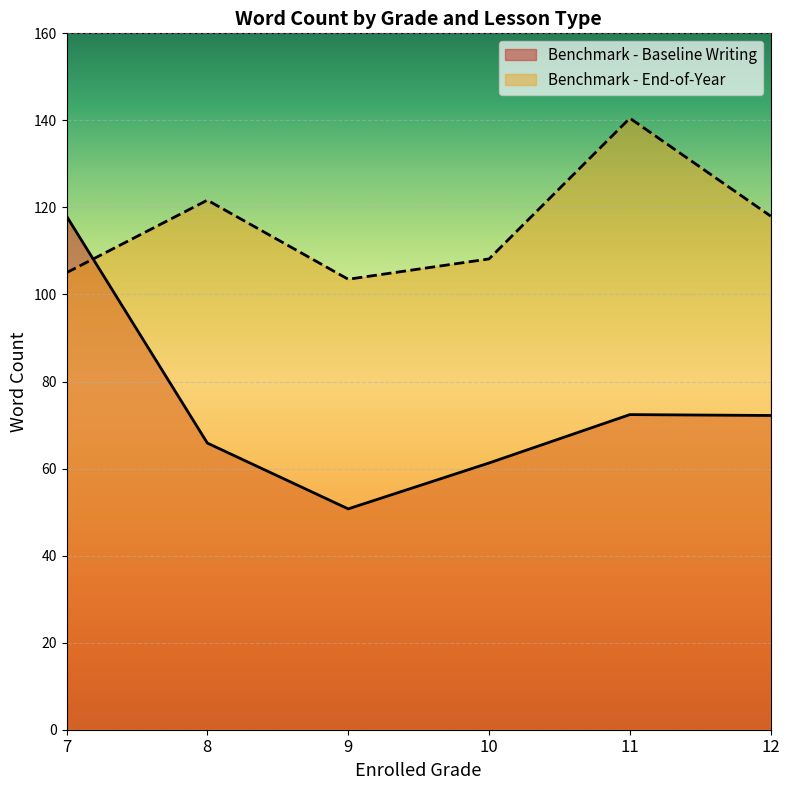

What is the average value of the Benchmark - End-of-Year series?

116.1